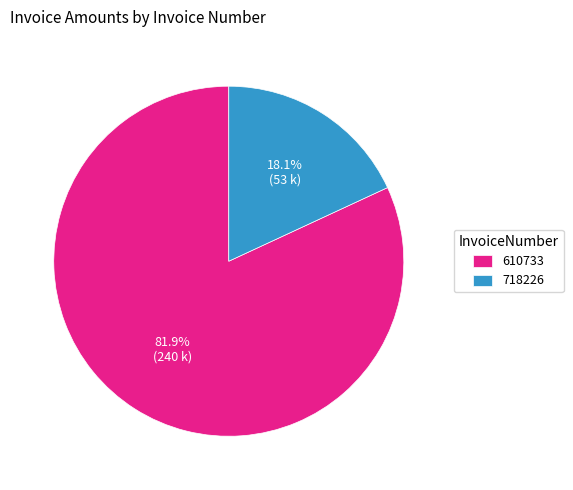

Is there any slice that represents more than half of the pie?

Yes